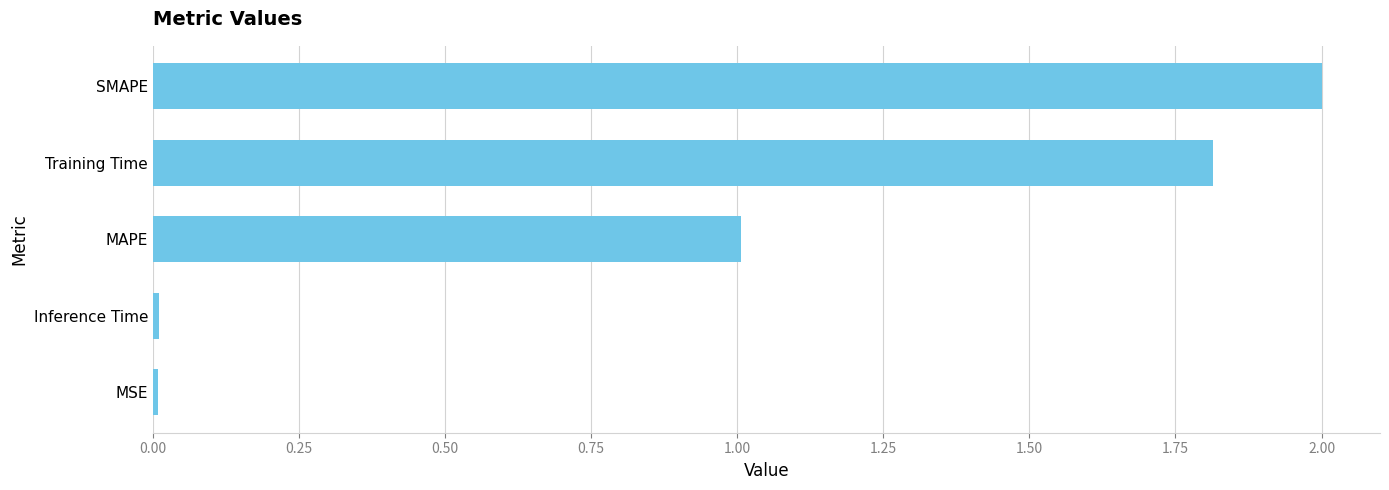

What is the average value?

1.0